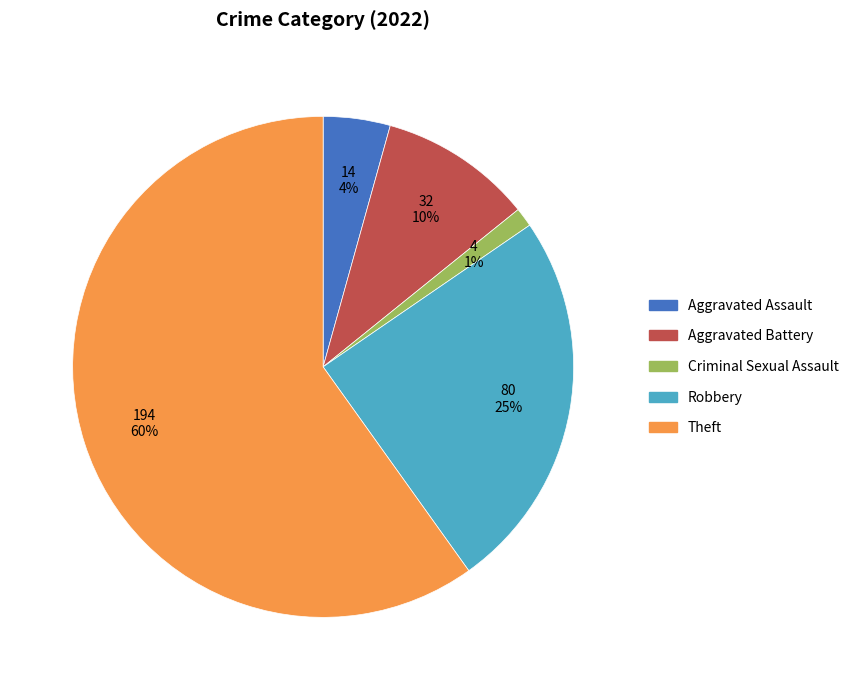

To the nearest percent, what is the average slice percentage?

20%